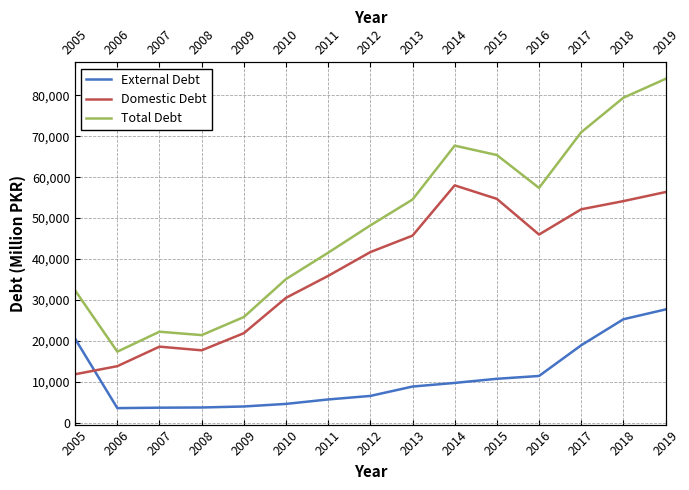

Between 2005 and 2006, which is larger?

2005